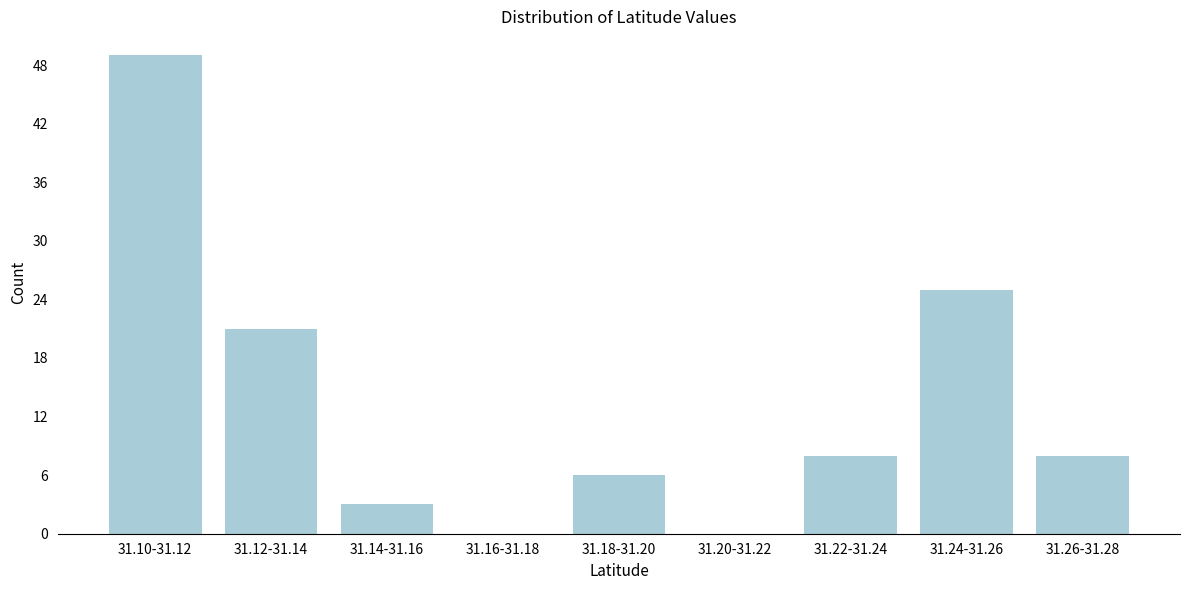

Reading right to left, transcribe all the data shown in this chart.

31.26-31.28=8	31.24-31.26=25	31.22-31.24=8	31.20-31.22=0	31.18-31.20=6	31.16-31.18=0	31.14-31.16=3	31.12-31.14=21	31.10-31.12=49